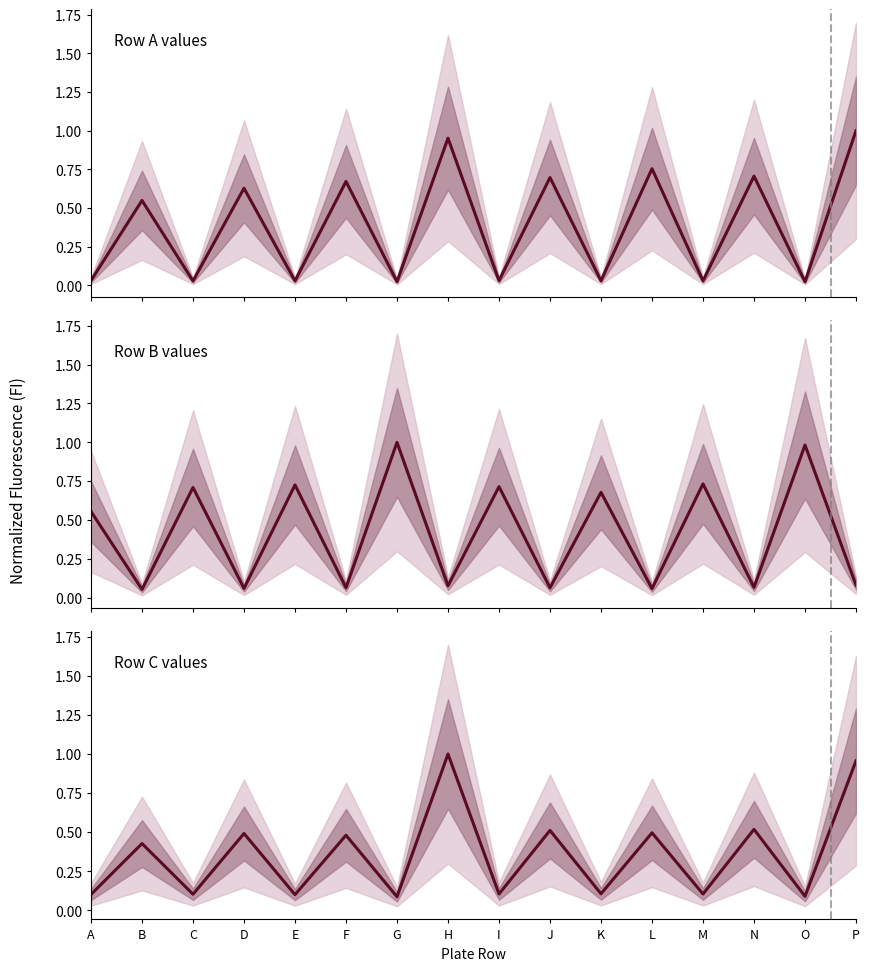

What is the difference between the maximum and minimum values in the Row A series?

1.0